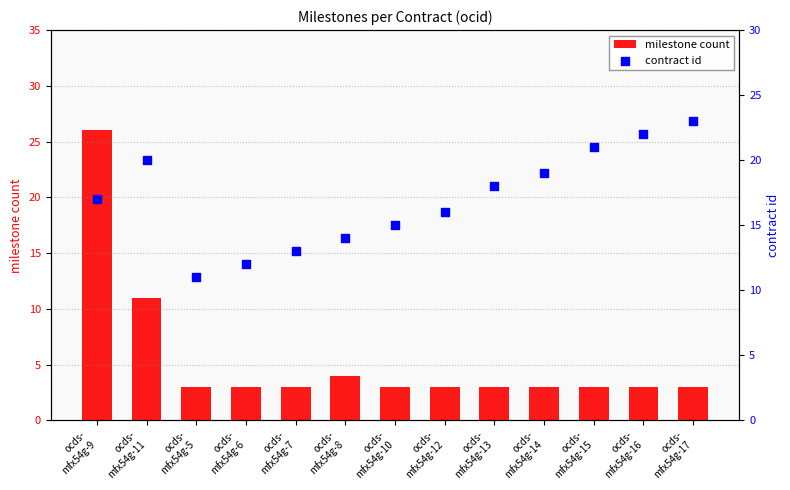

Which series reaches the maximum Y coordinate?

milestone count